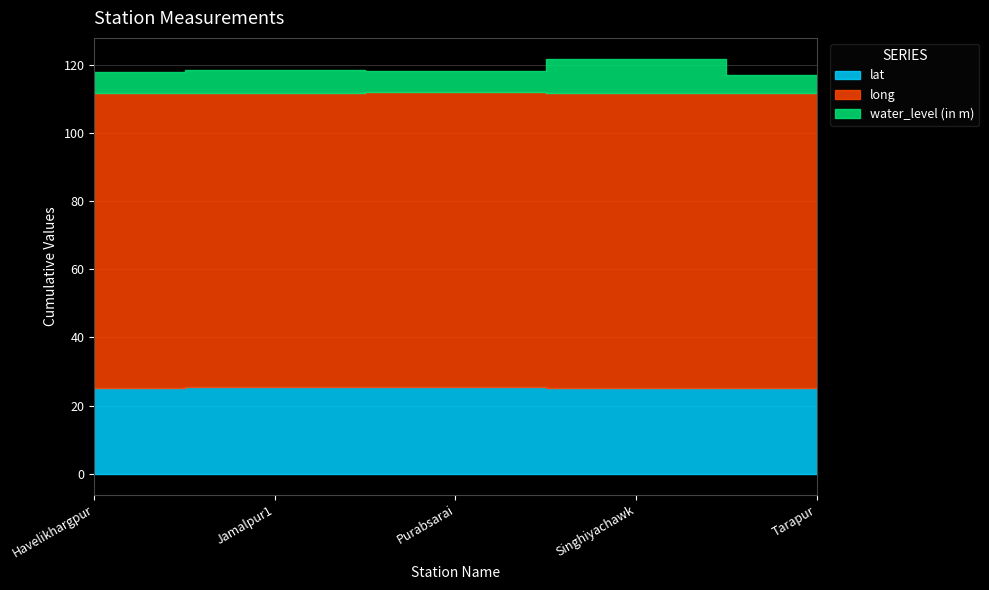

At Purabsarai, list the series in order from smallest to largest.

water_level (in m), lat, long